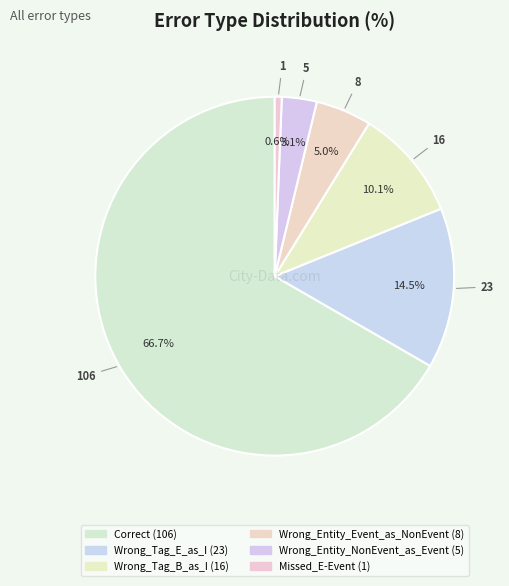

Approximately how many times larger is the value at Wrong_Entity_NonEvent_as_Event compared to Missed_E-Event?

5.0